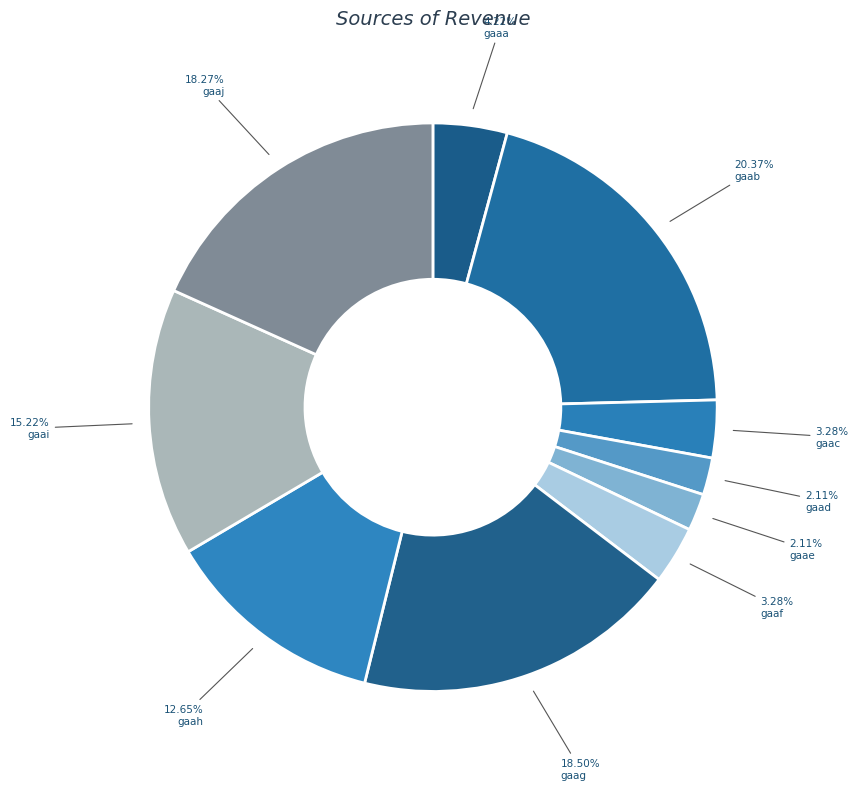

To the nearest percent, what portion does gaab represent?

20%